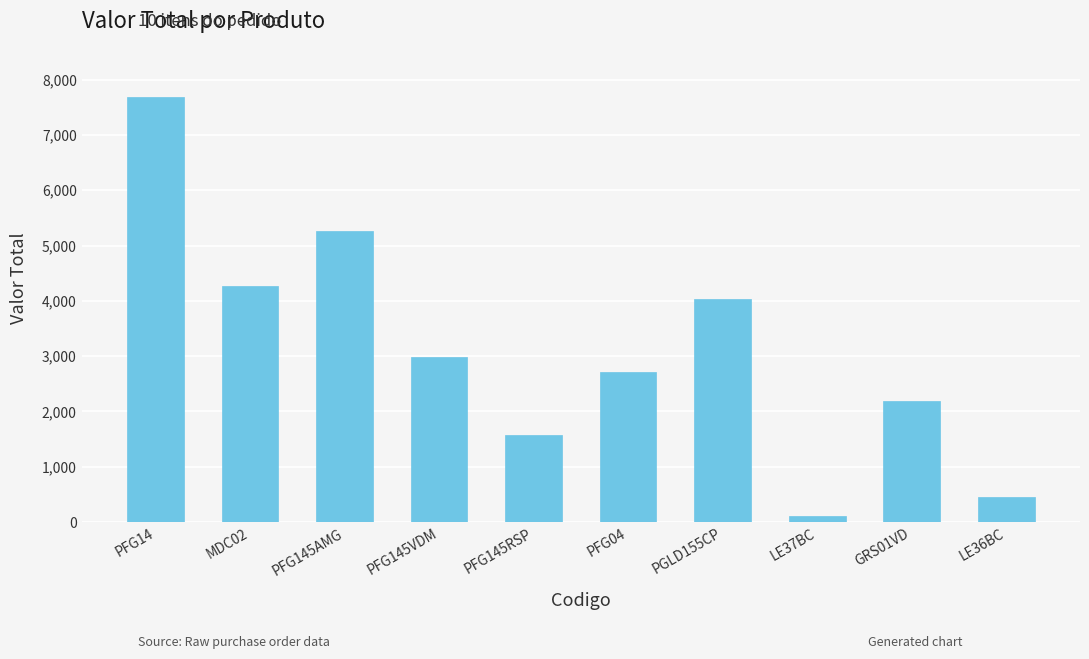

The chart shows a value of 7682.2 at PFG14. True or false?

True